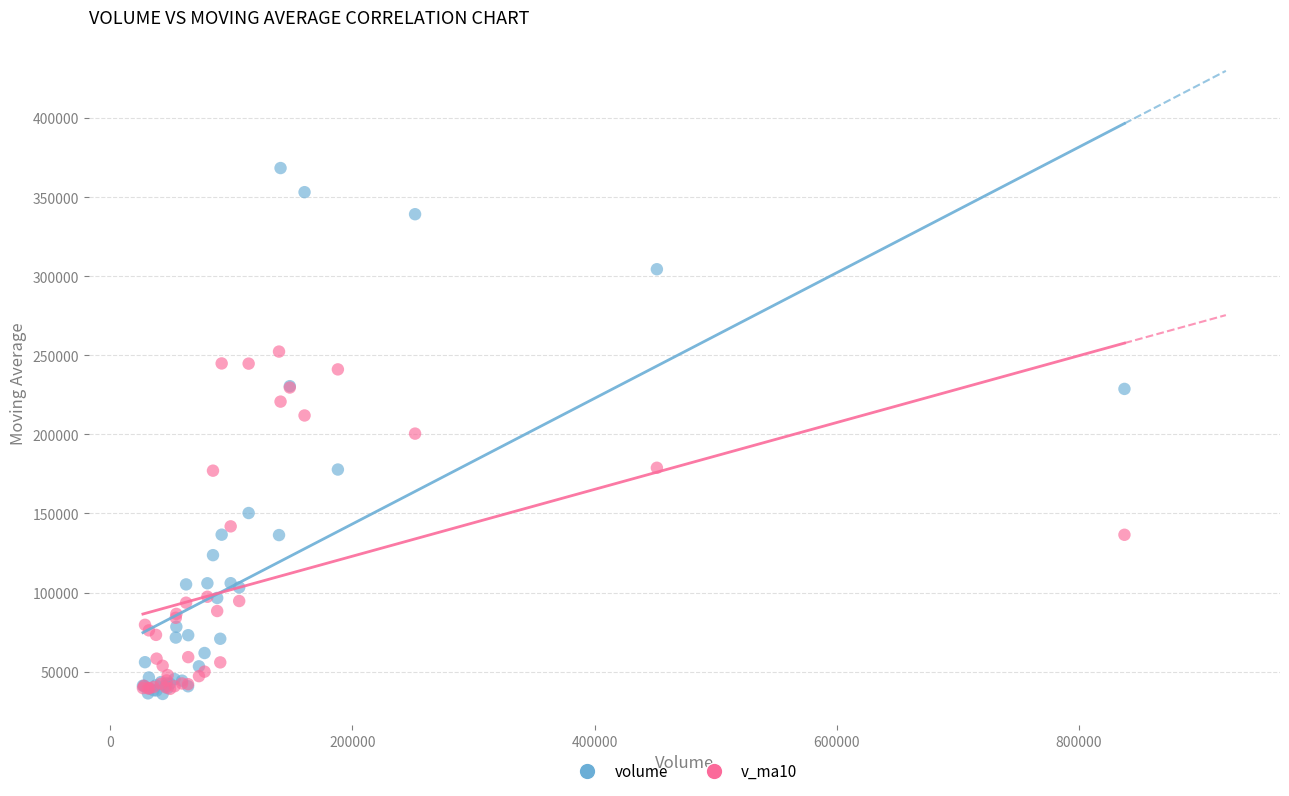

What are all the series names shown in the legend?

volume, v_ma10